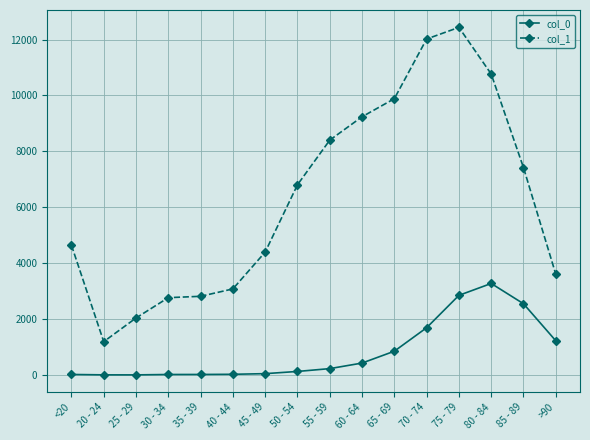

In col_0, how many points are higher than both neighbors (excluding endpoints)?

1